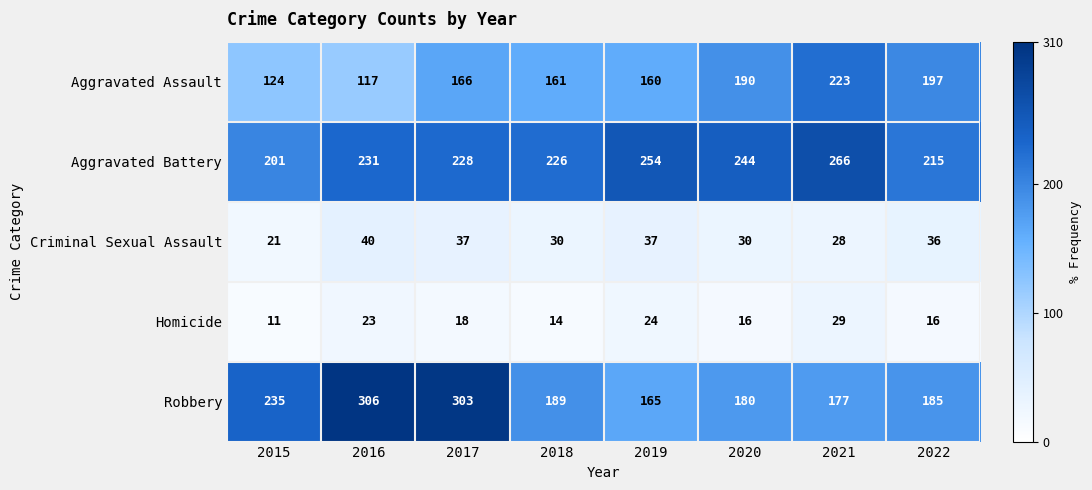

What is the difference between the maximum and minimum values in the Robbery series?

141